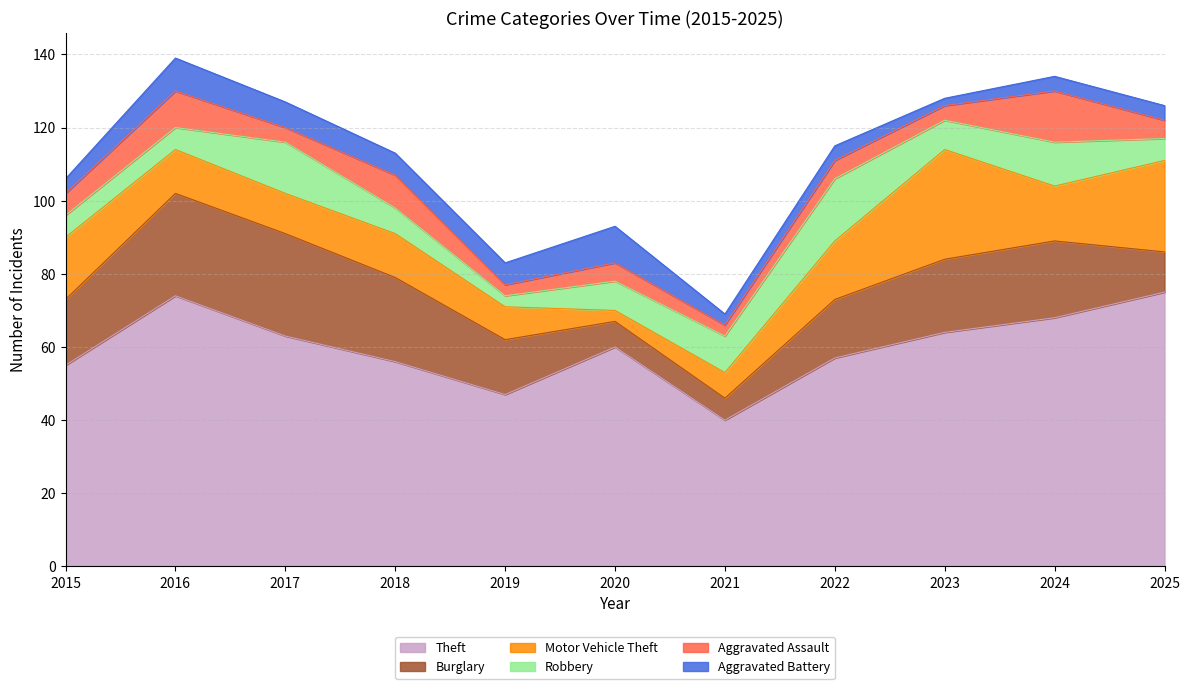

Between which two adjacent categories do Motor Vehicle Theft and Aggravated Battery first intersect?

2019 and 2020